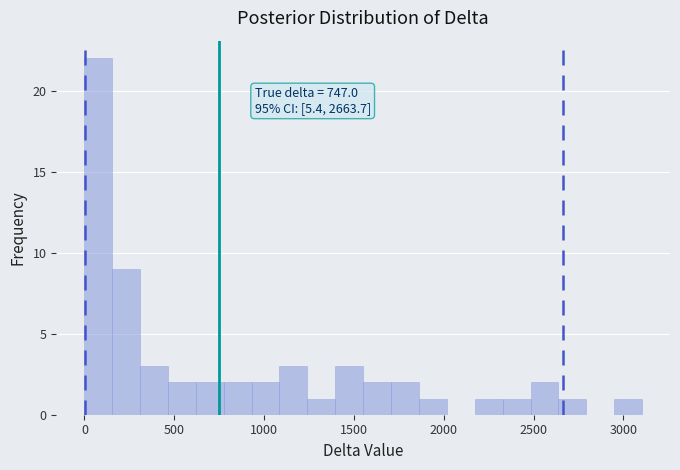

Around what value on the x-axis is the tallest bar? Give the approximate position of its centre, as read against the axis.

100